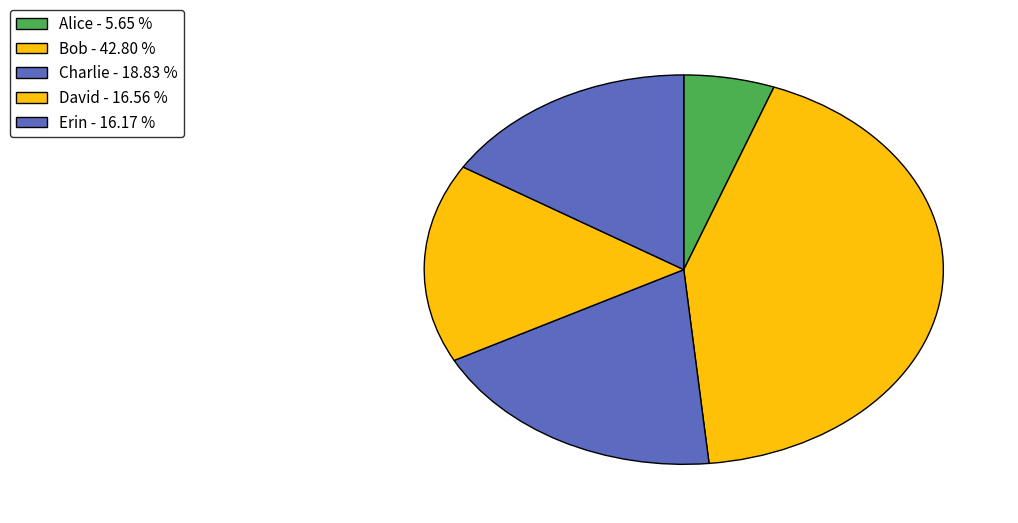

What percentage is the Charlie slice, to the nearest percent?

19%